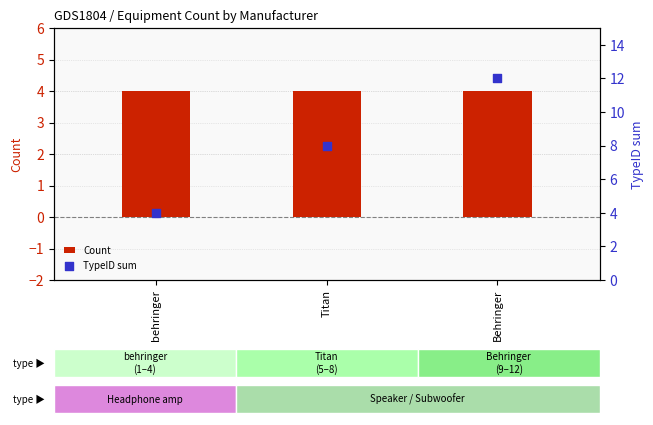

At how many categories does at least one series exceed 5?

2